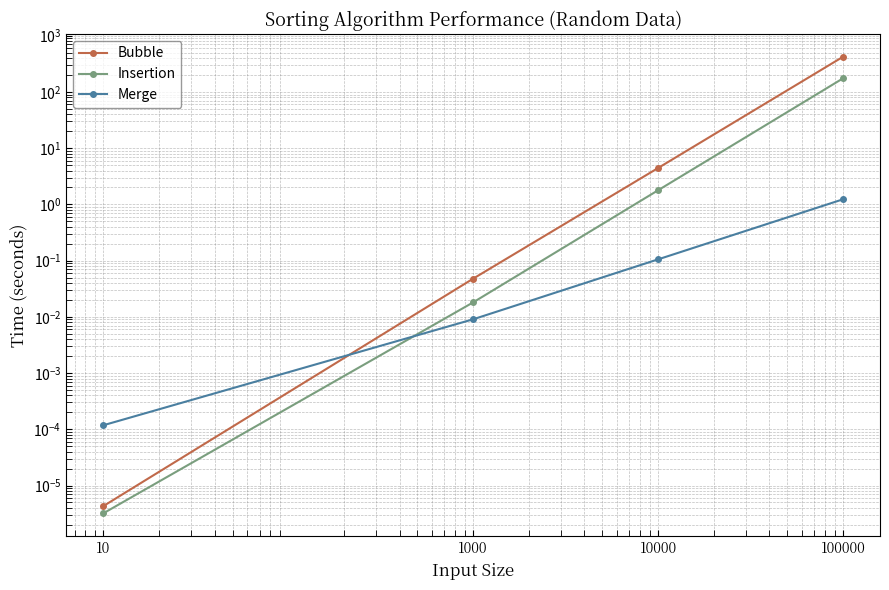

True or false: Merge has a value of 0.3 at 100000.

False